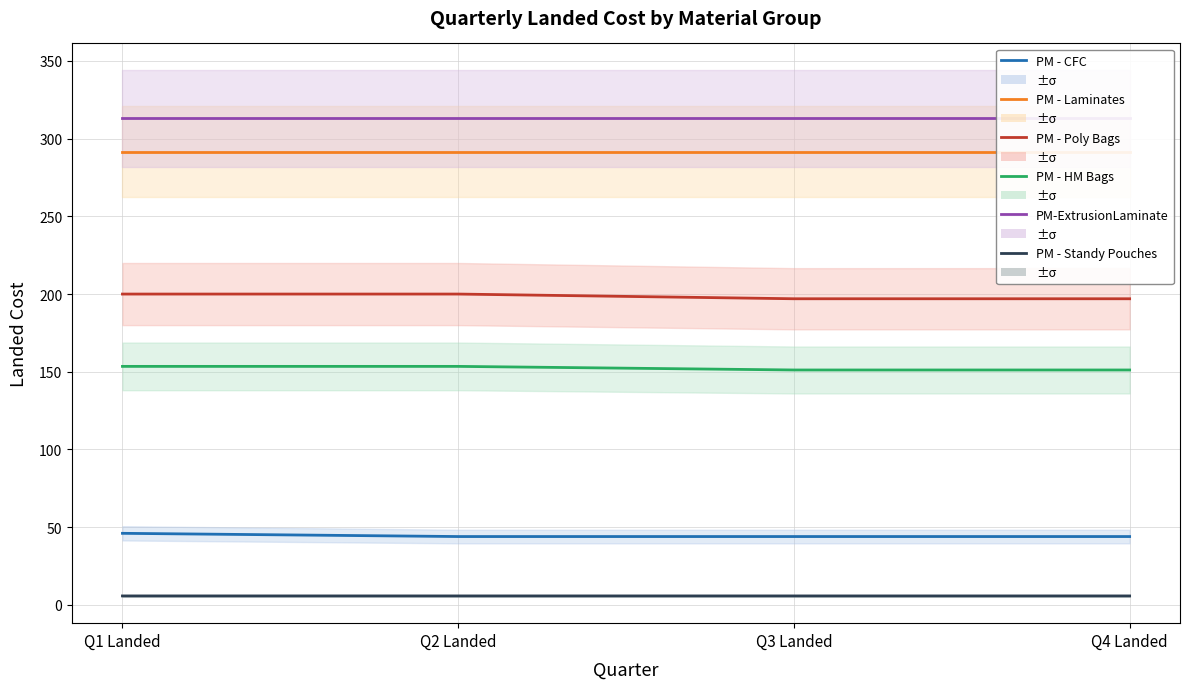

What is the label of the 2nd point from the left?

Q2 Landed